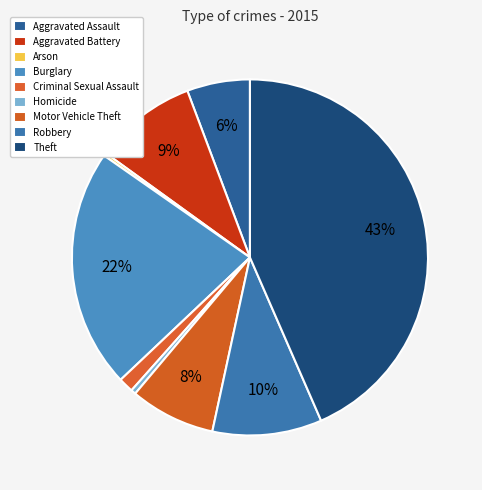

Combined, what portion of the pie is Motor Vehicle Theft and Arson?

8.0%